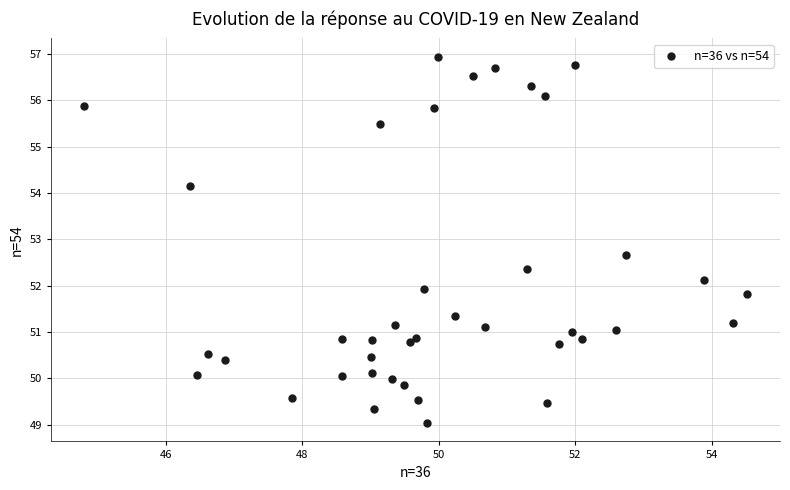

What is the range of Y values (max minus min)?

7.9